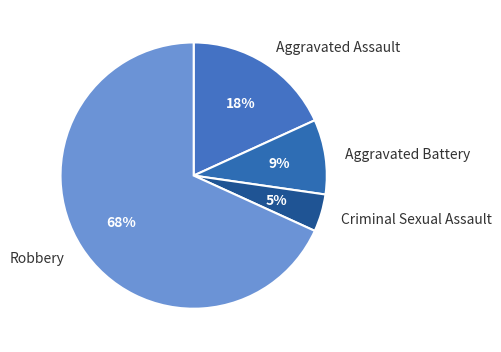

Is it true that Criminal Sexual Assault is 14% of the pie?

False